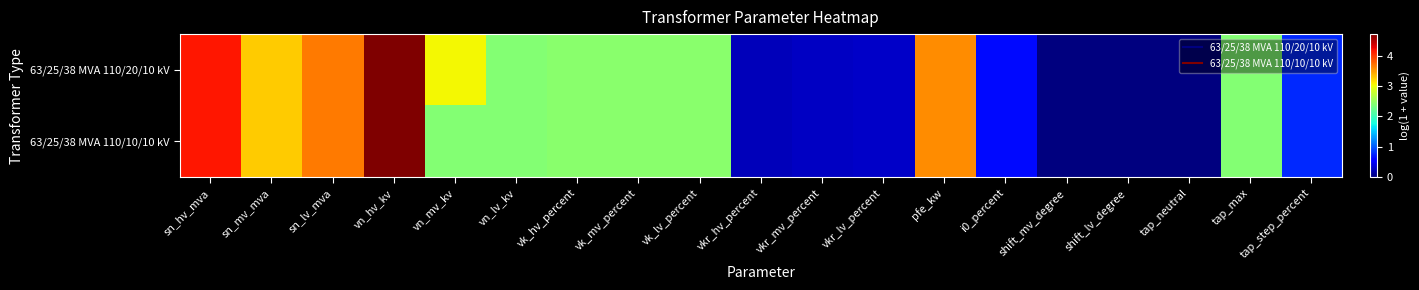

How many distinct data groups are displayed?

2